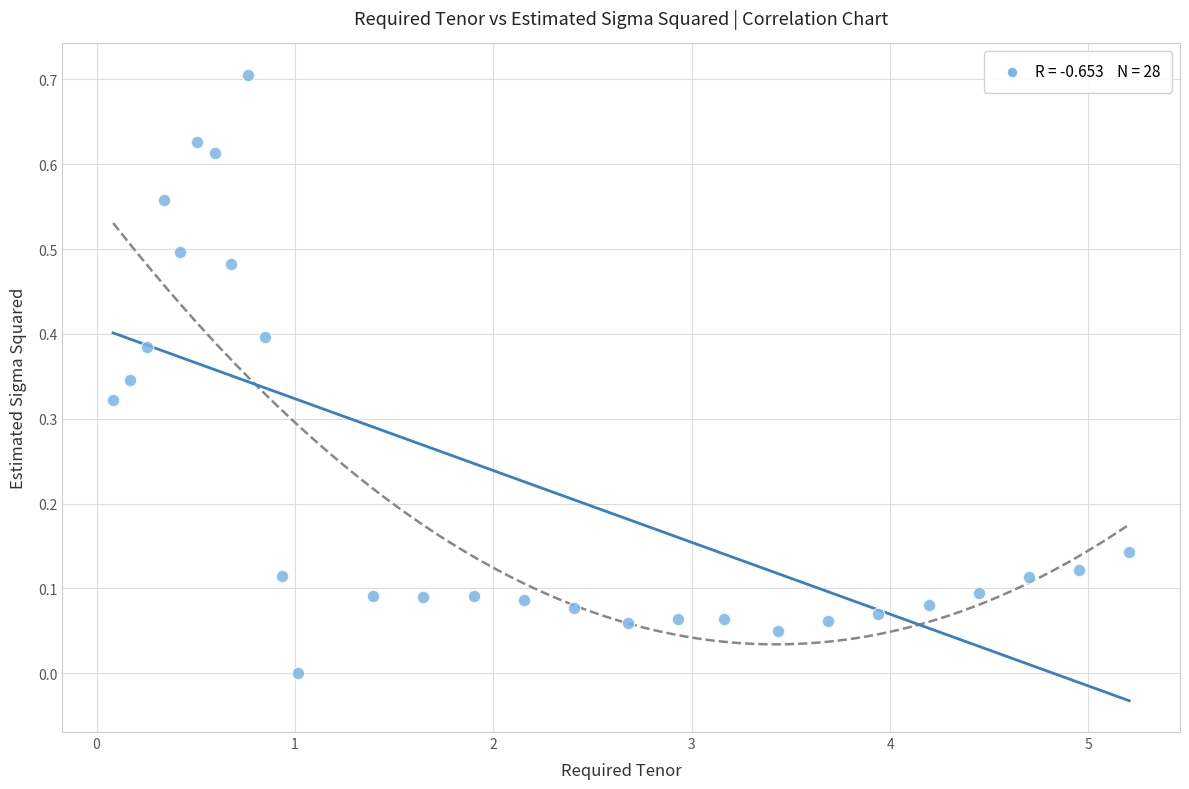

What is the range of Y values (max minus min)?

0.7